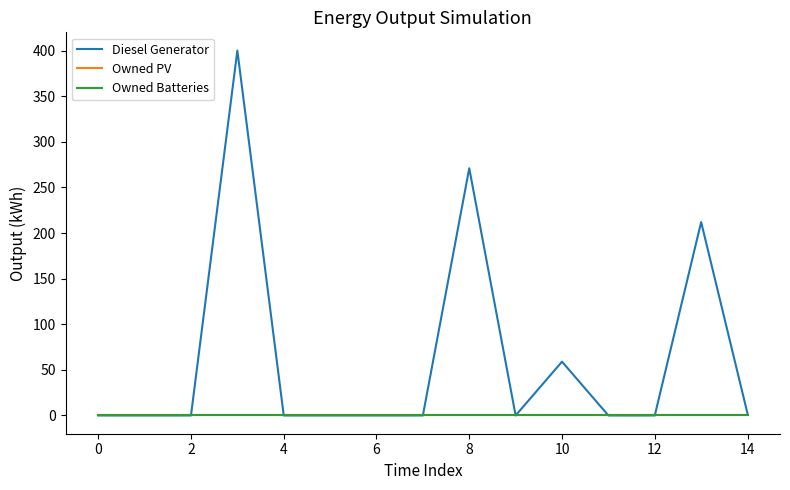

Is this an area chart (filled region under the line)?

No